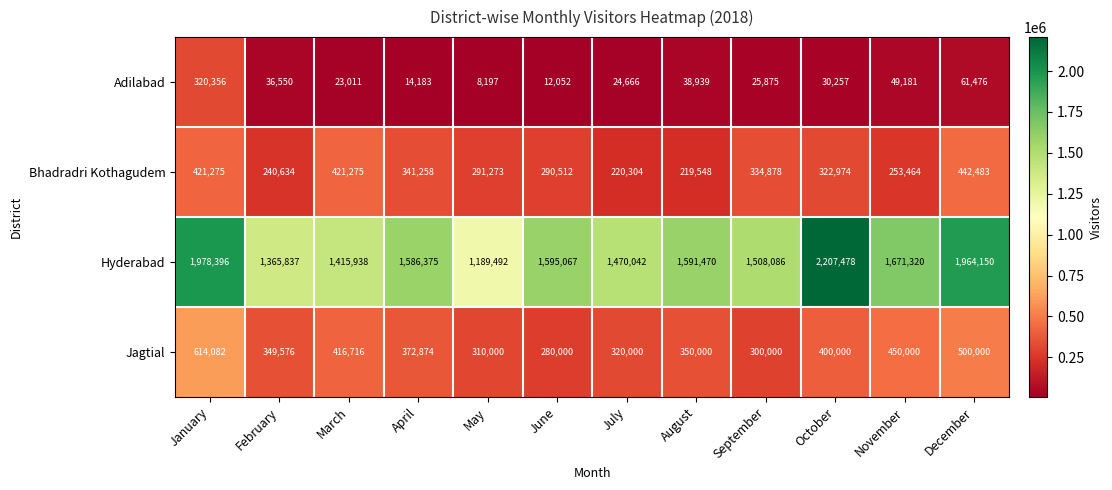

List the series in order of their peak value, highest first.

Hyderabad, Jagtial, Bhadradri Kothagudem, Adilabad